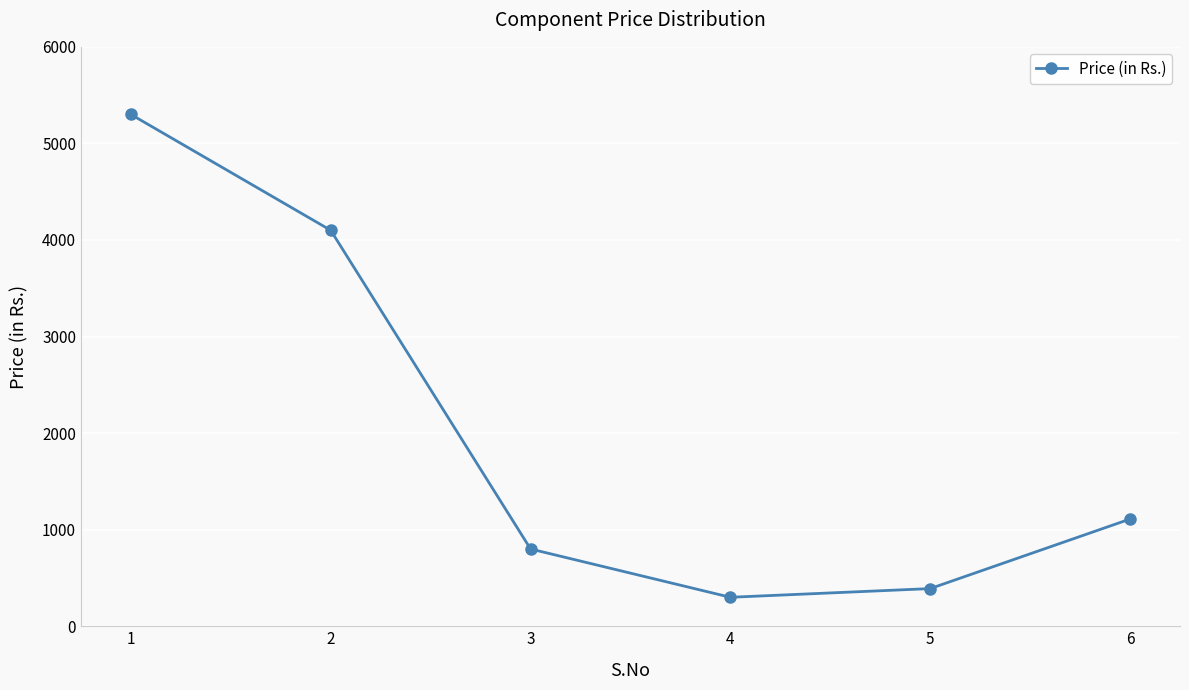

What is the difference between the maximum and minimum values?

5000